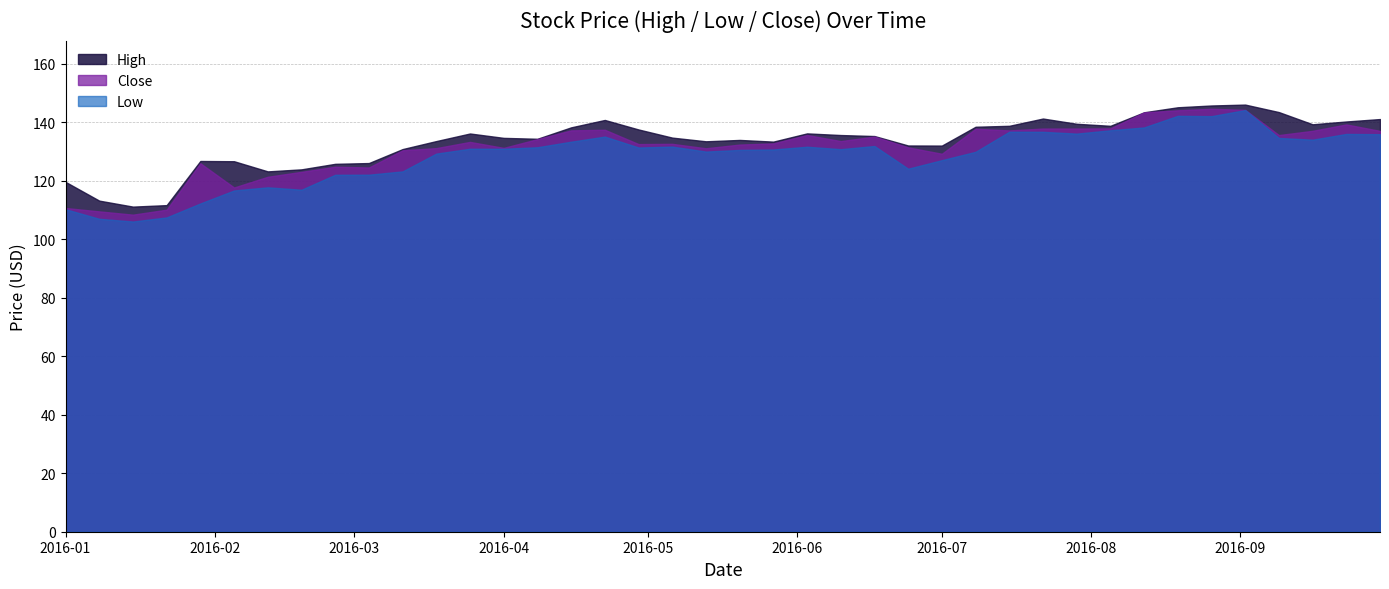

At which category is the sum across all series the highest?

2016-09-02